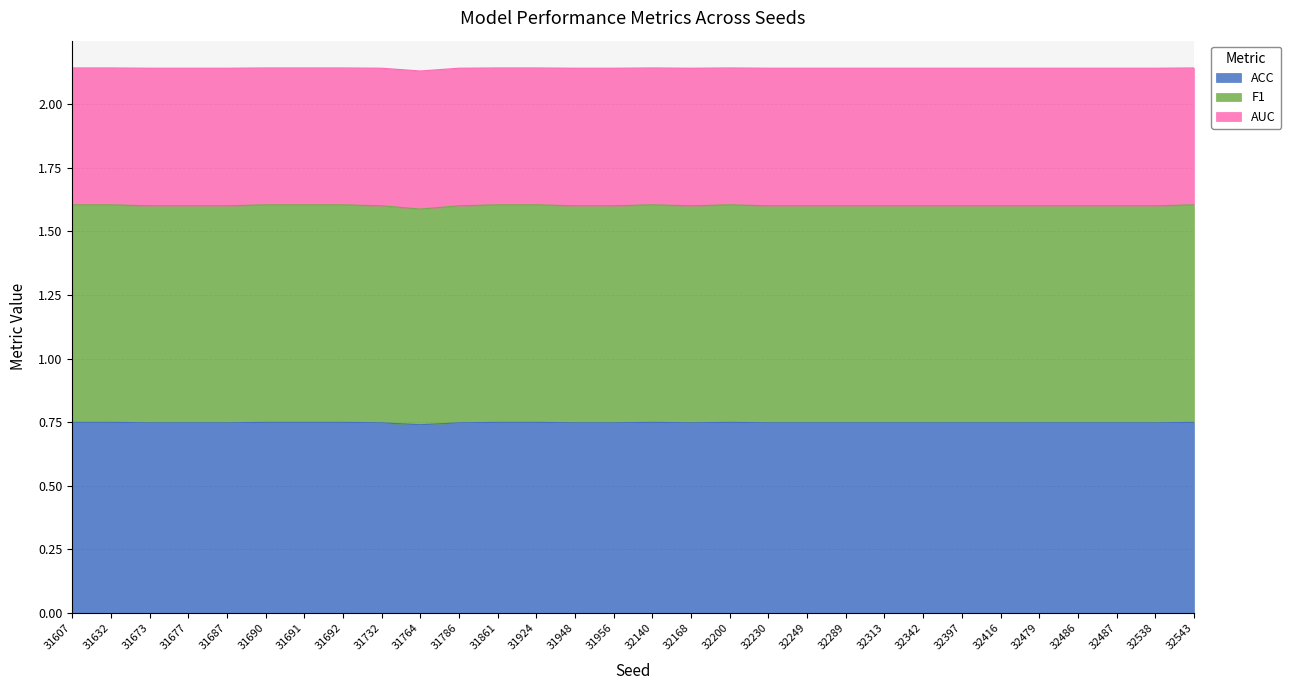

The ACC series shows 0.5 at 31687. True or false?

False